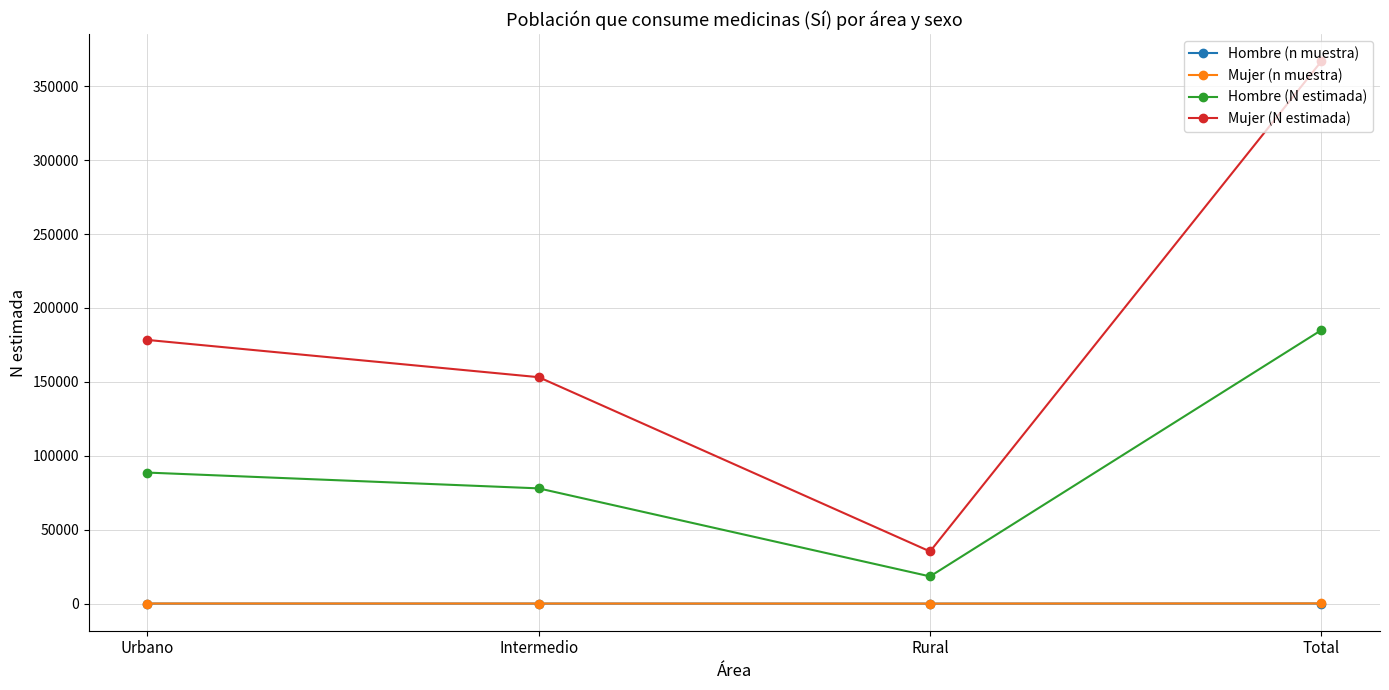

Is this an area chart (filled region under the line)?

No